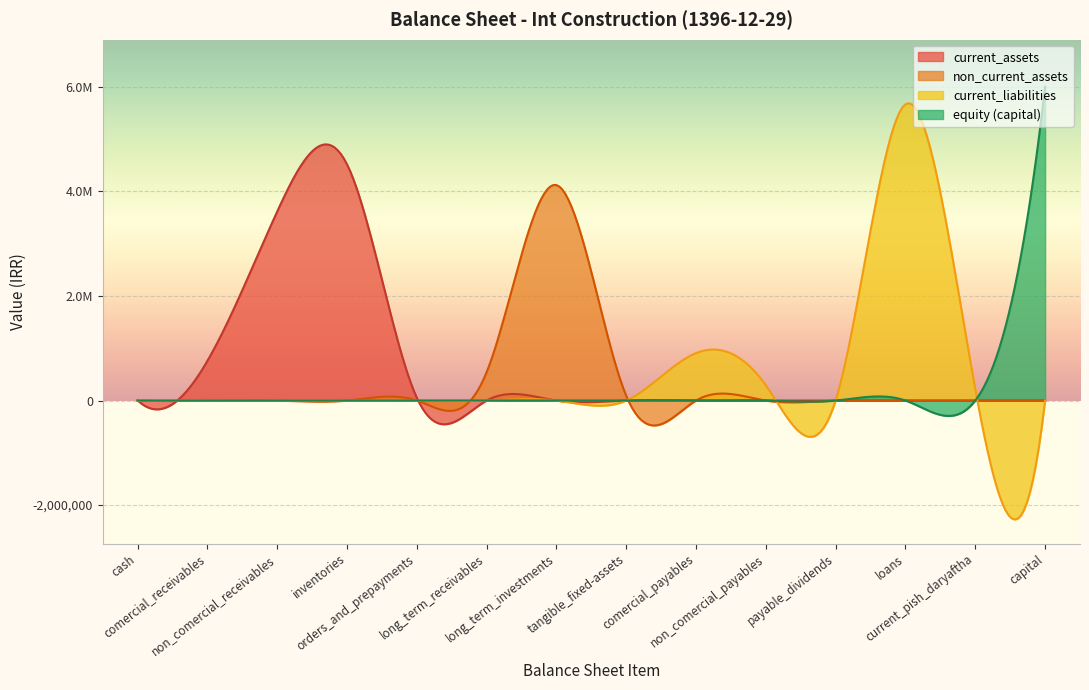

Which category has the highest value across all series?

capital